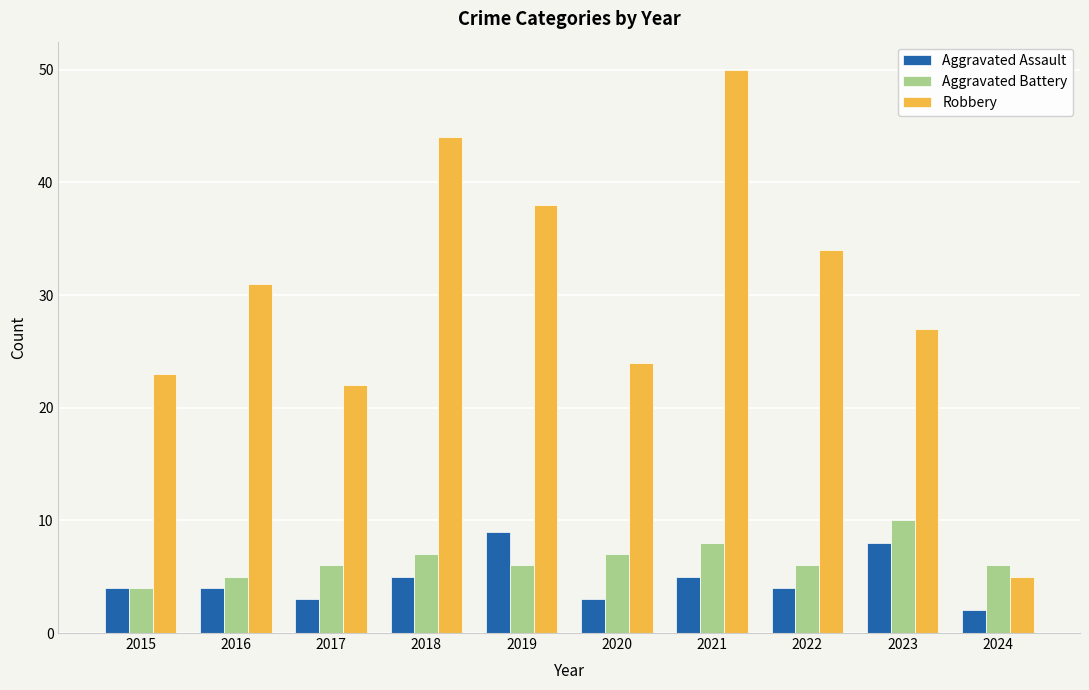

Does the chart contain any negative values?

No